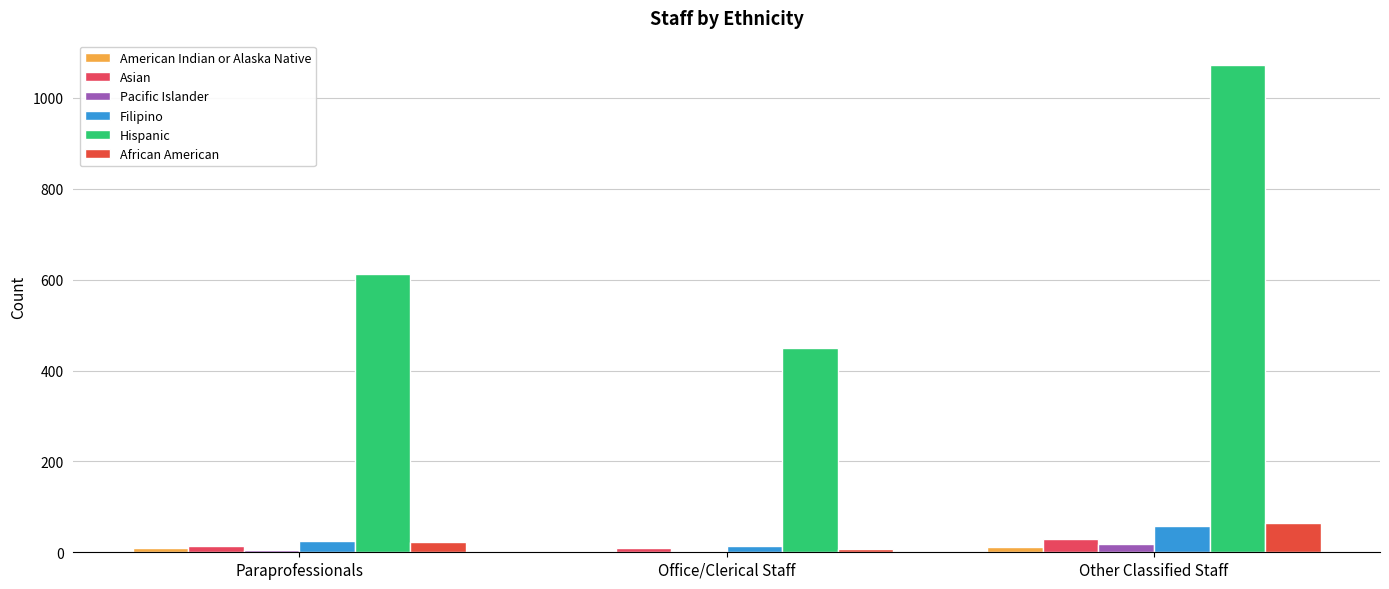

How many groups of bars are there?

3